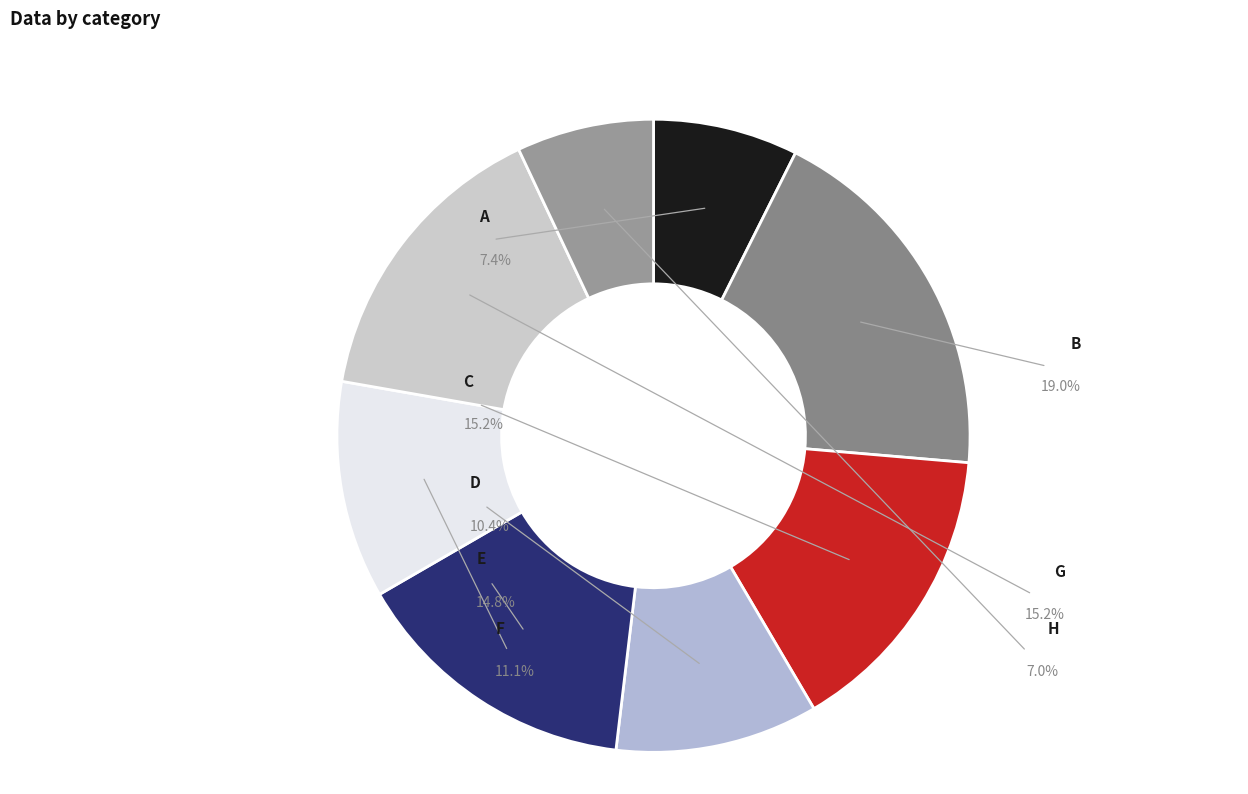

Which category has the smallest portion of the pie?

H